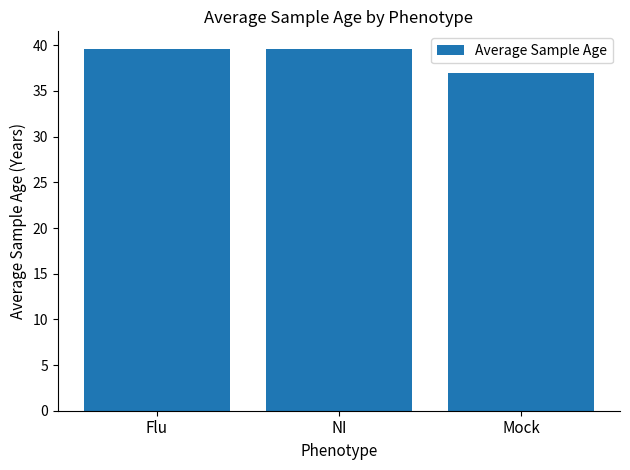

Which label corresponds to the smallest value in the chart?

Mock